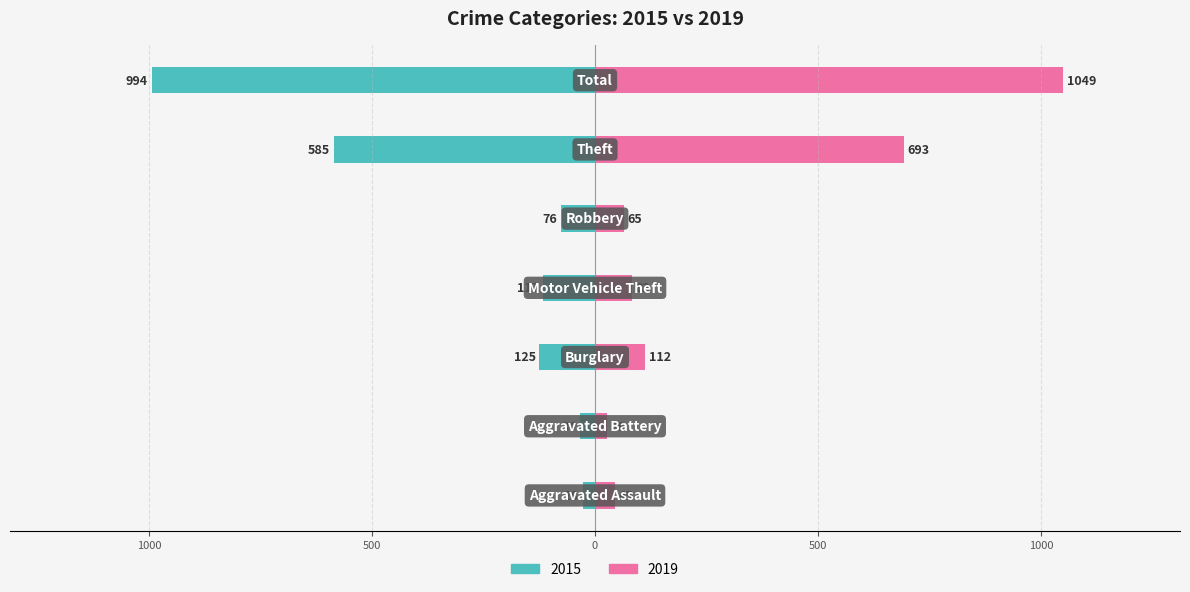

How many categories are shown in the chart?

7